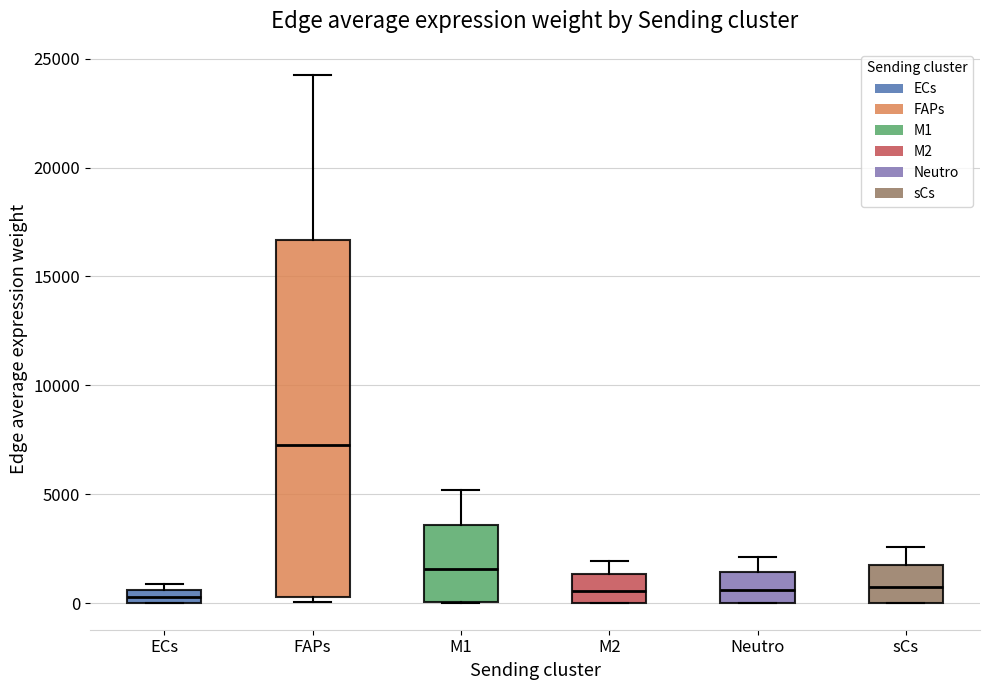

Where is the lower edge of the box for ECs on the y-axis? The values are not printed on the chart, so give them approximately, as read against the axis.

0